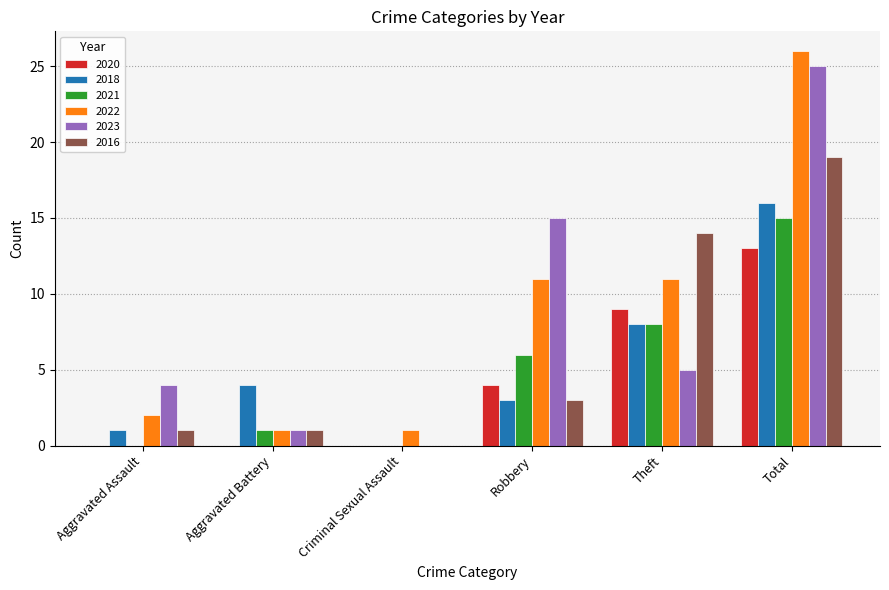

Which series changed the most between Criminal Sexual Assault and Theft?

2016